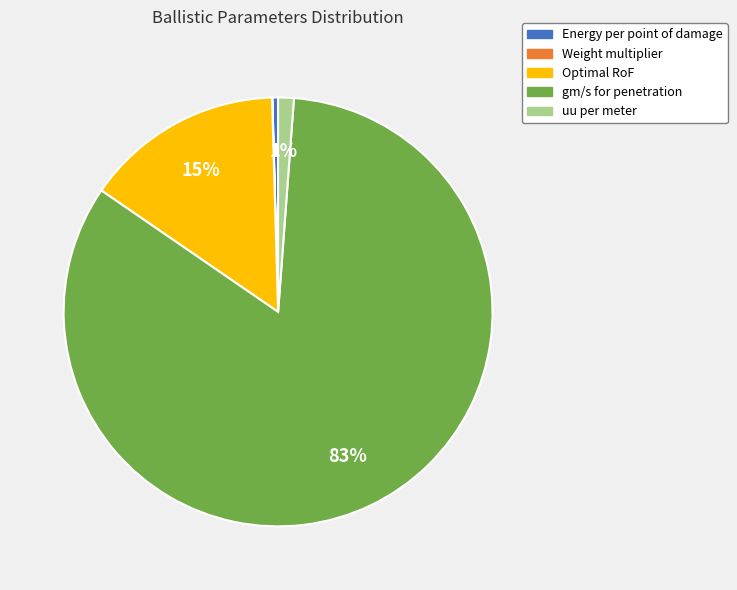

Which category accounts for the majority?

gm/s for penetration